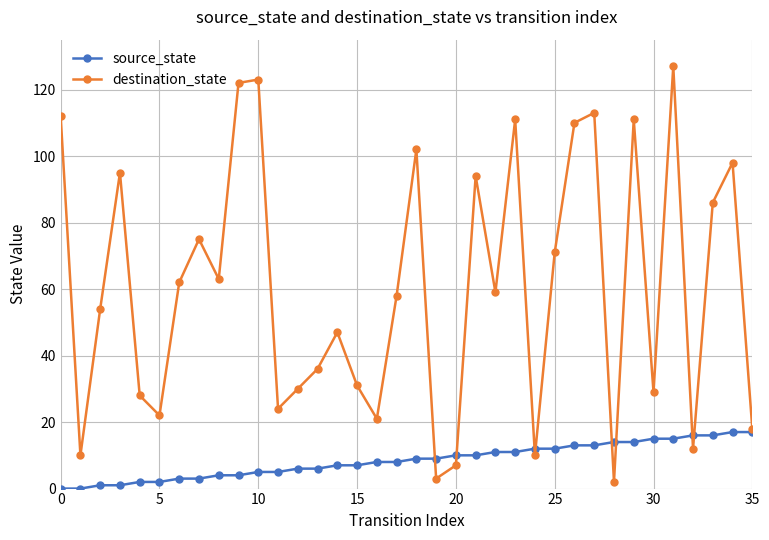

Which series has the largest total across all categories?

destination_state